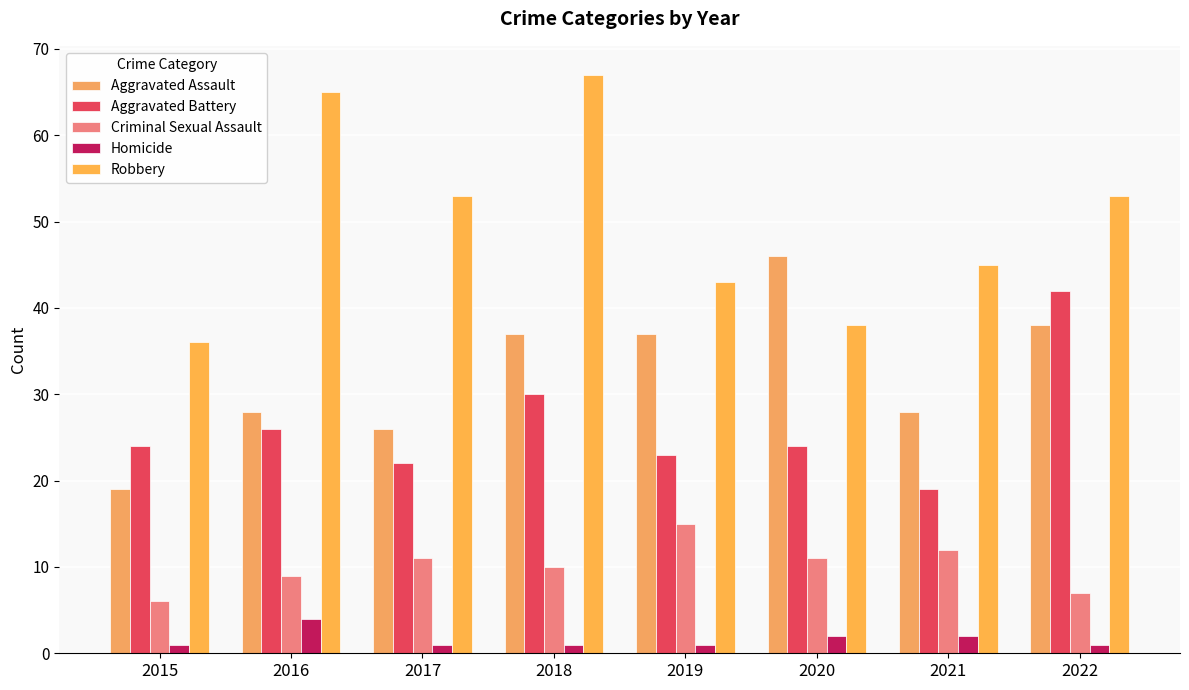

How many categories are shown in the chart?

8